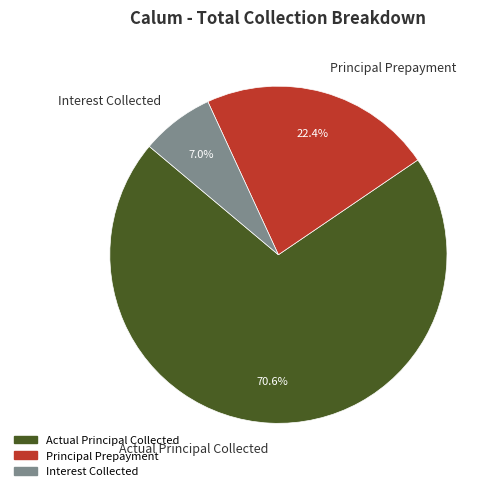

What percentage is the Interest Collected slice, to the nearest percent?

7%